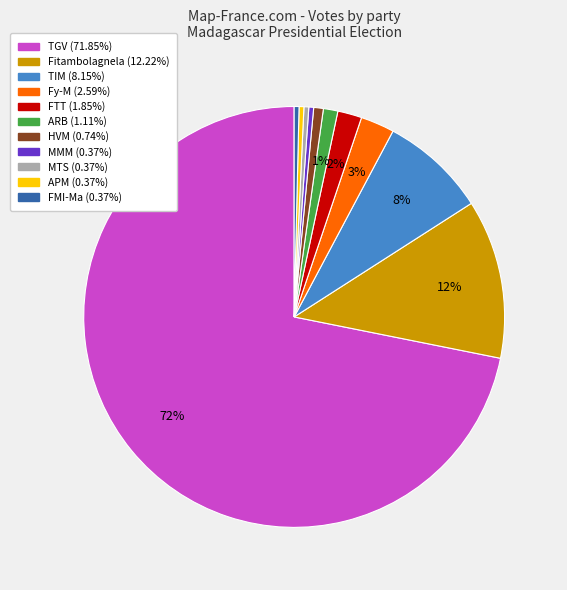

Is there any slice that represents more than half of the pie?

Yes